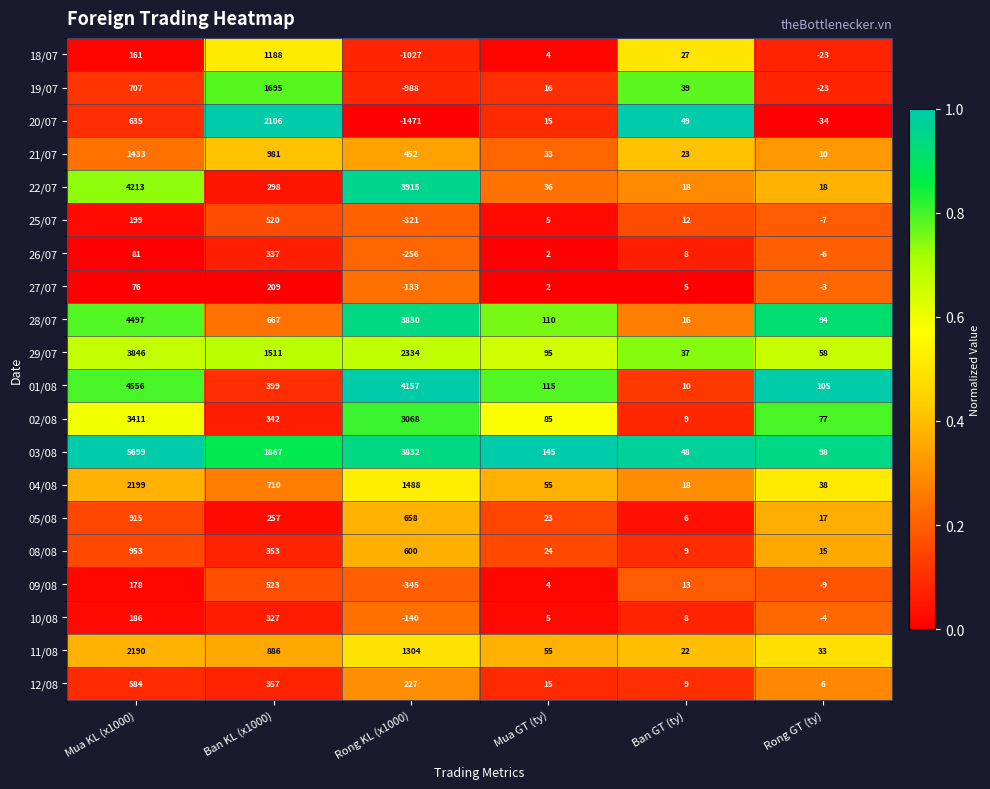

At which category does the chart reach its peak across all series?

Mua KL (x1000)